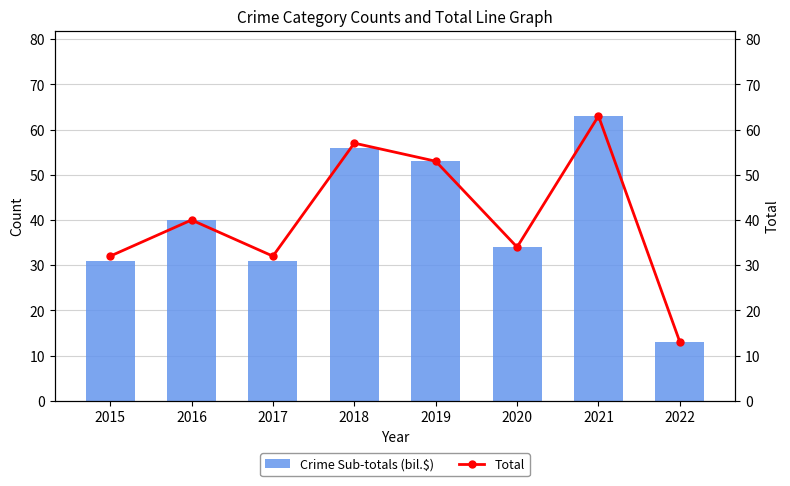

What are all the series names shown in the legend?

Crime Sub-totals (bil.$), Total